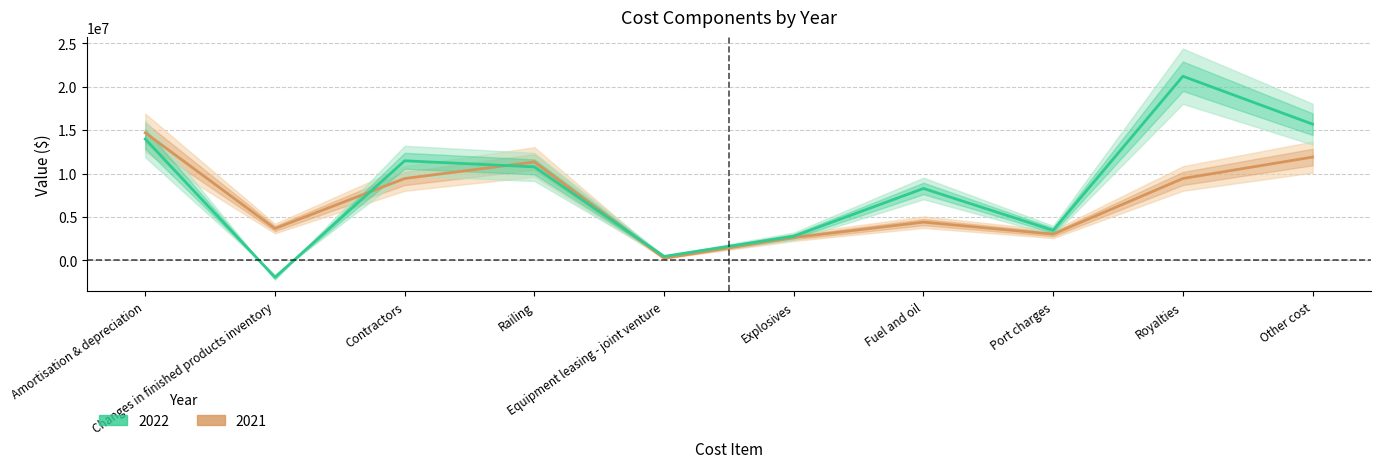

In 2022, how many points are higher than both neighbors (excluding endpoints)?

3